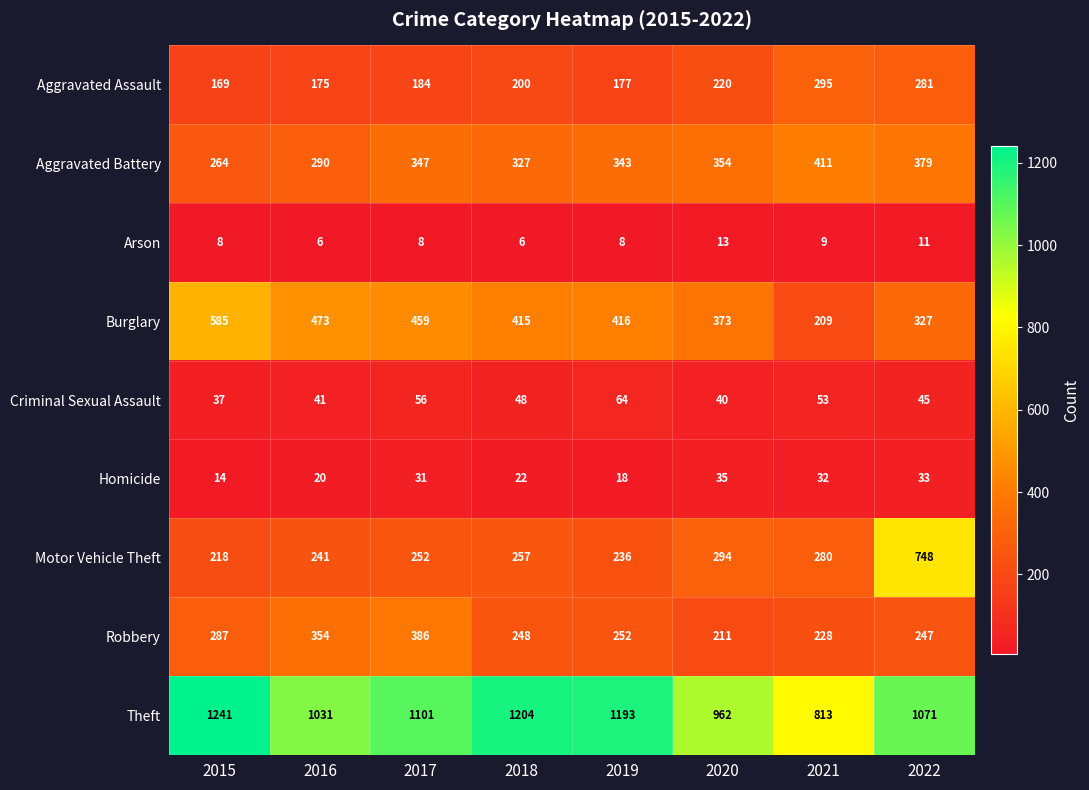

Which label corresponds to the largest value in the chart?

2015